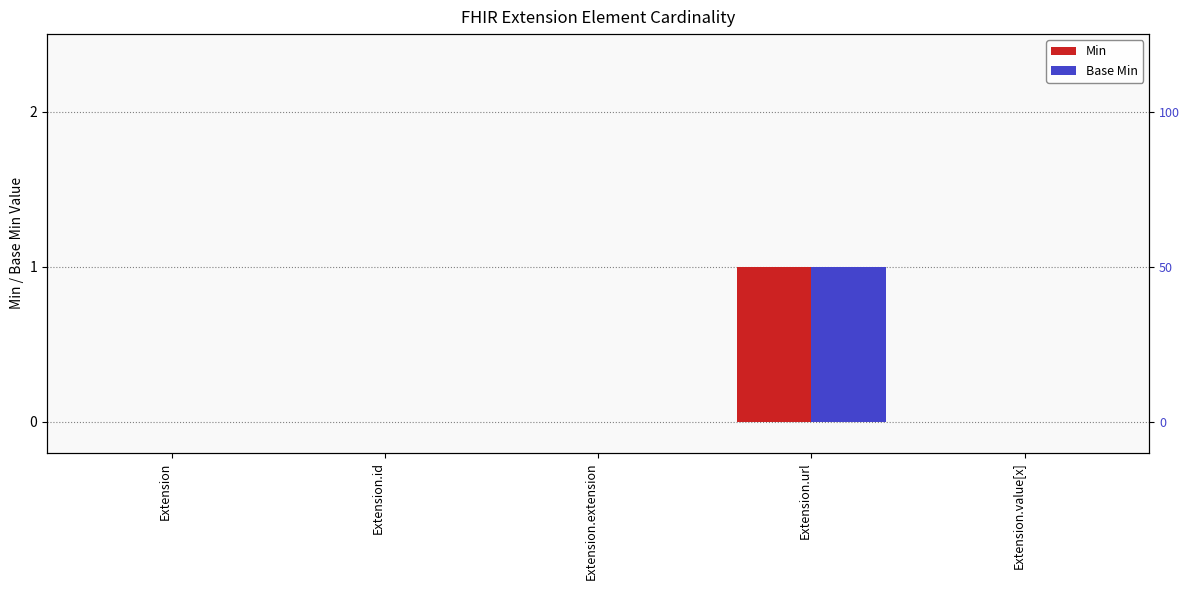

The Min series shows 0 at Extension.value[x]. True or false?

True